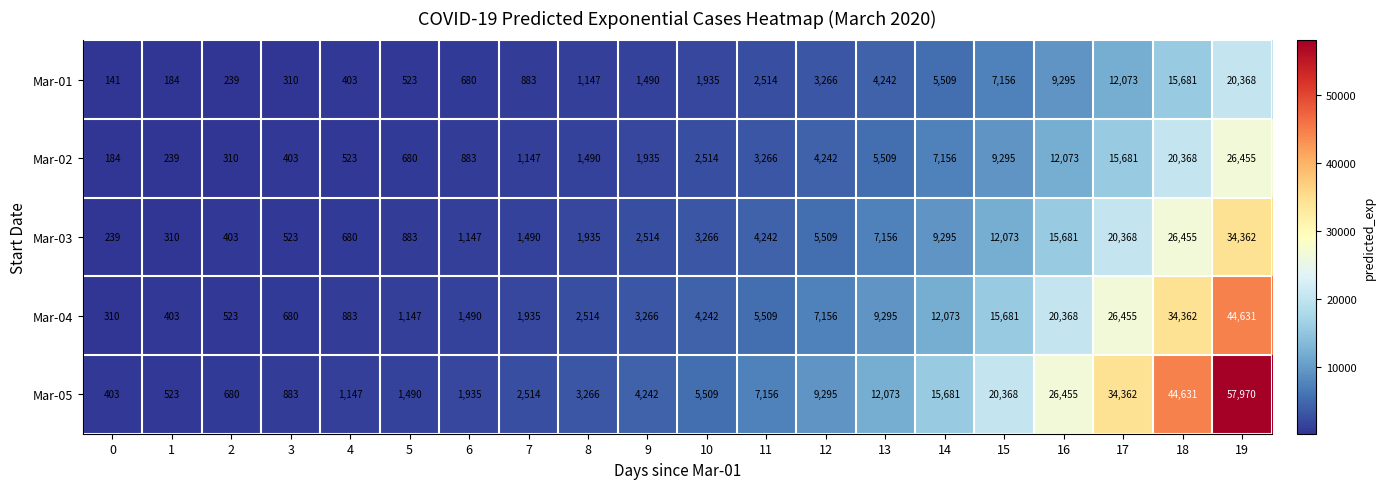

What is the difference between the Mar-03 values at 5 and 14?

8412